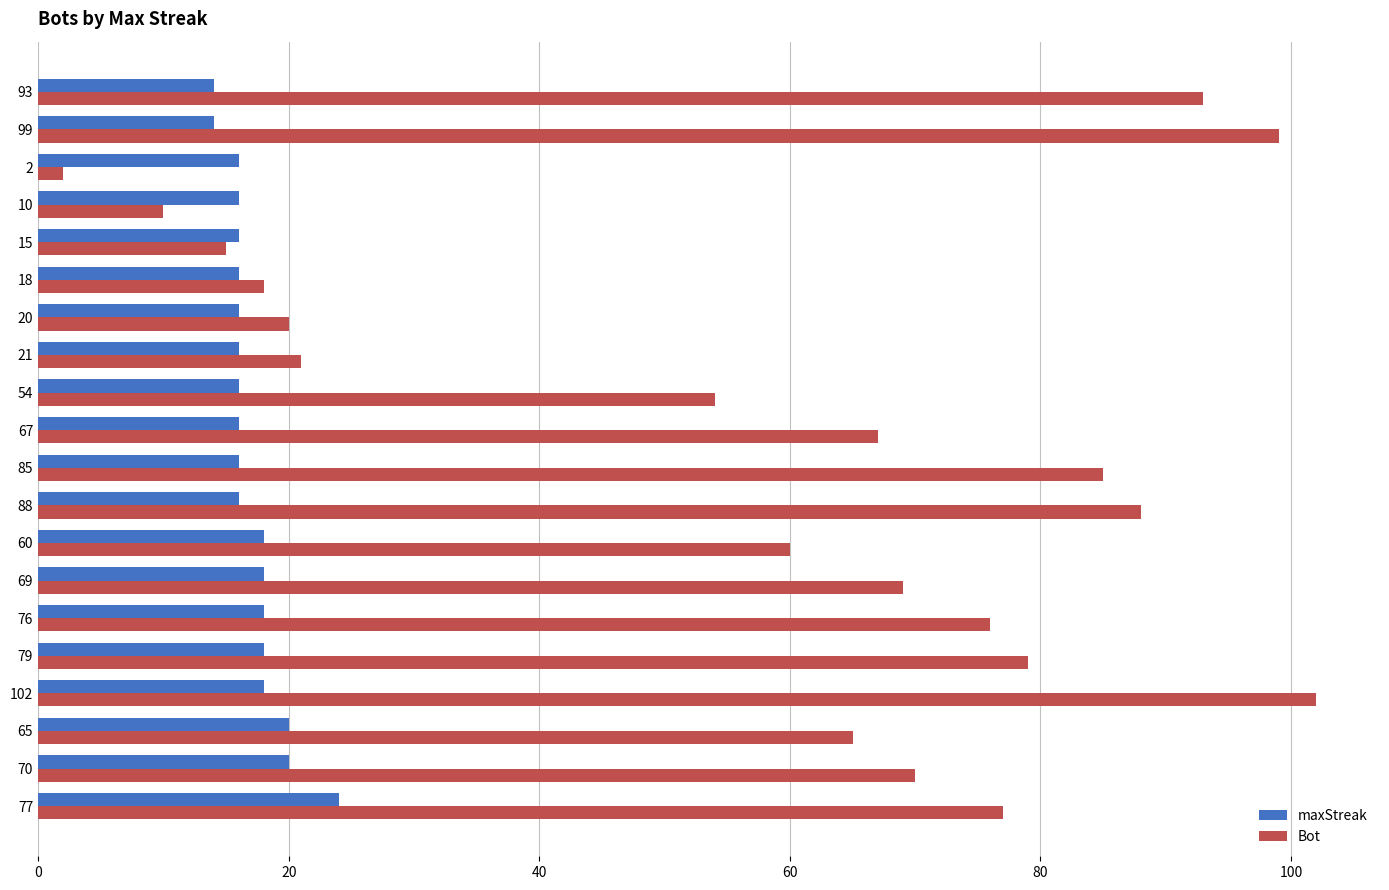

The value of maxStreak at 67 is 10. True or false?

False